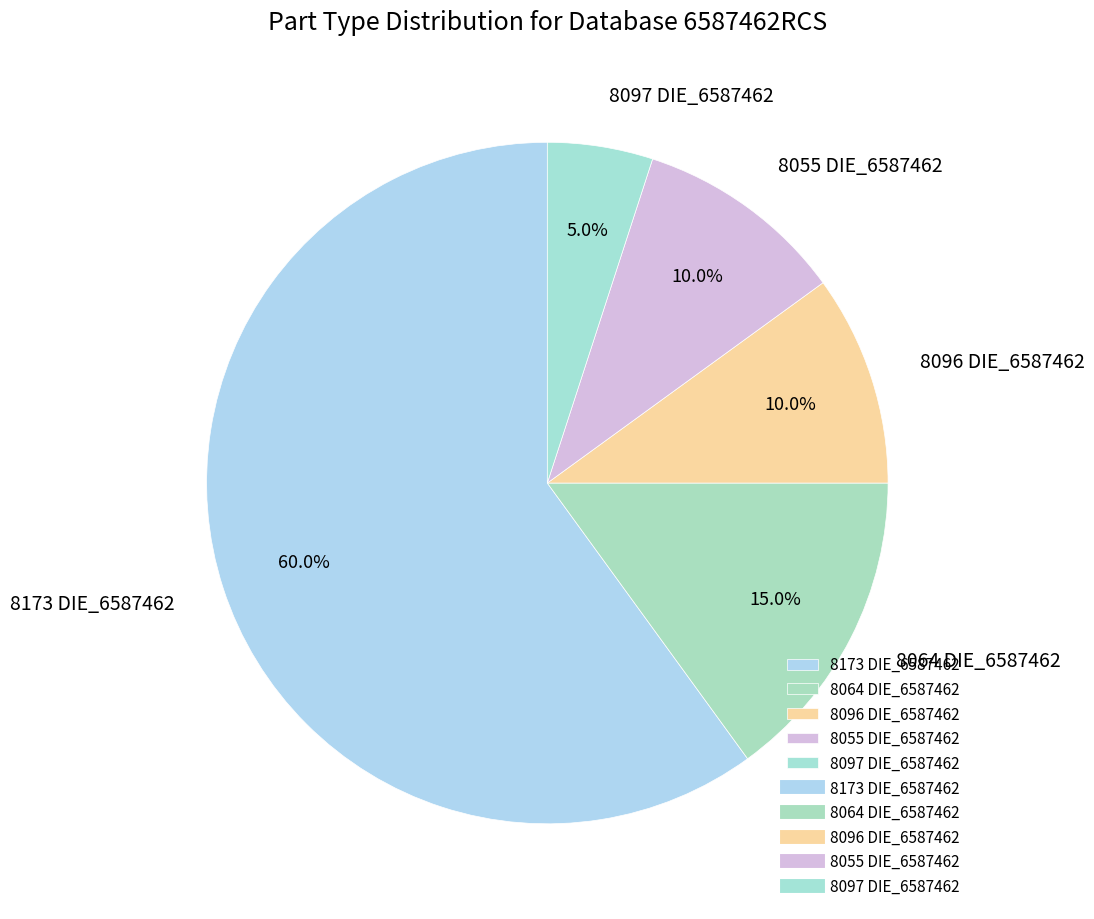

To the nearest percent, what is the combined percentage of 8173 DIE_6587462 and 8064 DIE_6587462?

75%